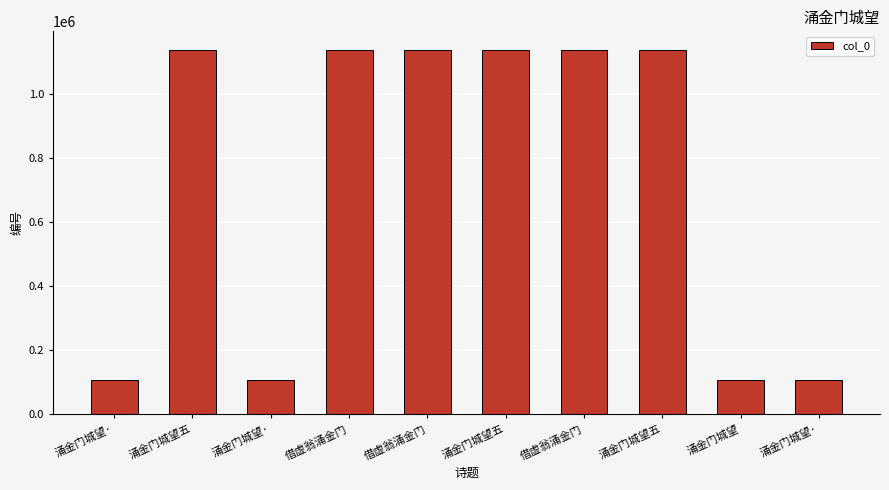

How many series are shown in this chart?

1